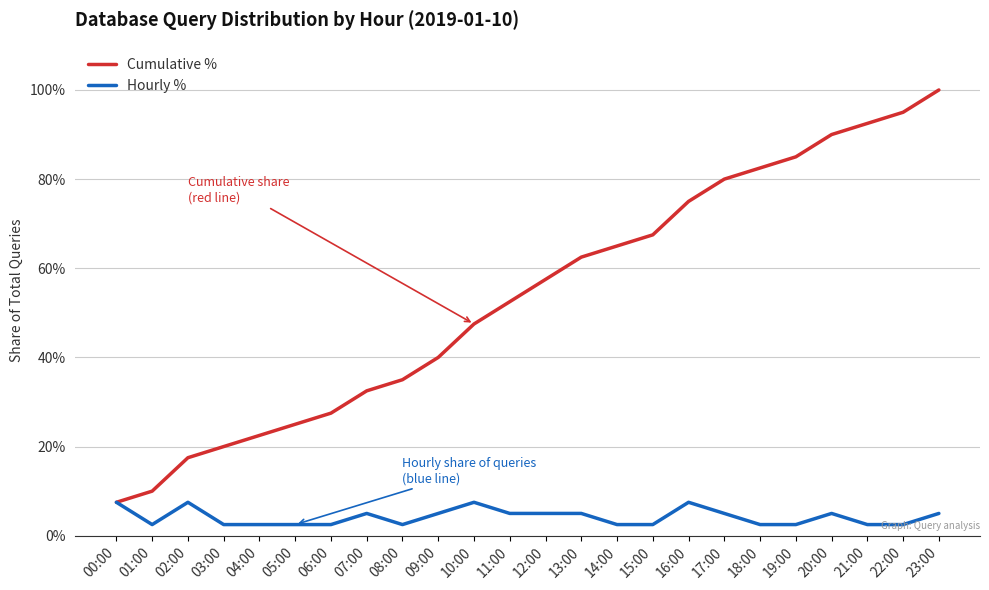

What position from the right is 01:00?

23